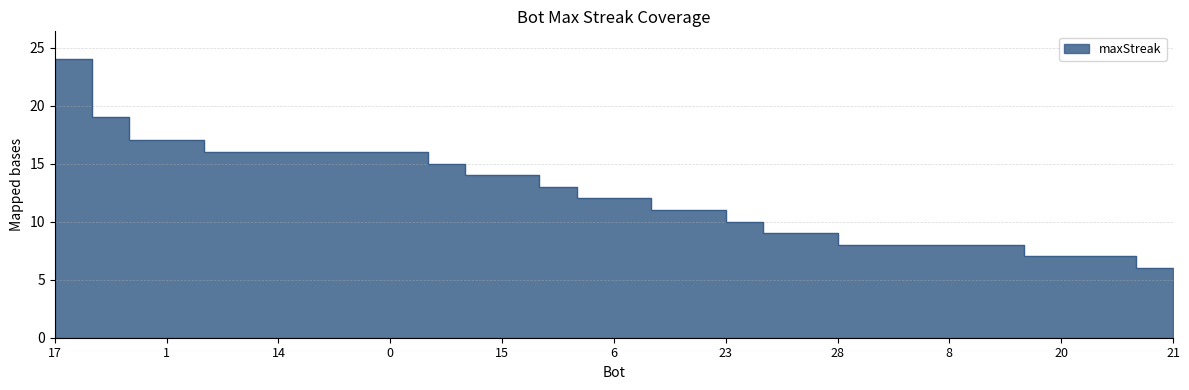

What is the change in value from 13 to 5?

-1